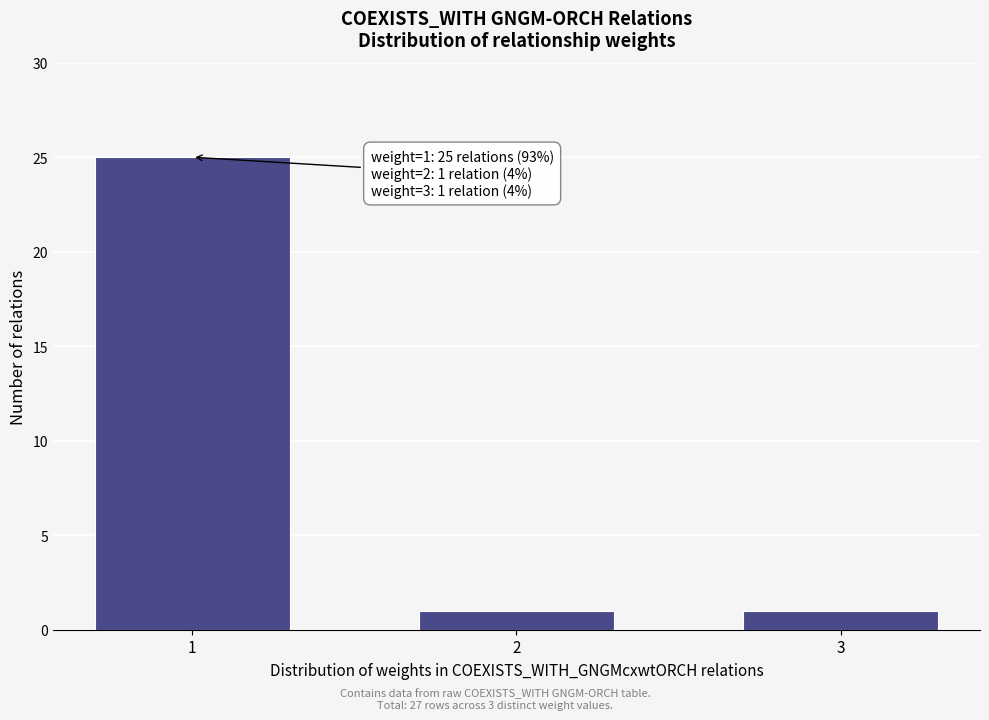

Reading left to right, extract all data points from this chart.

25	1	1